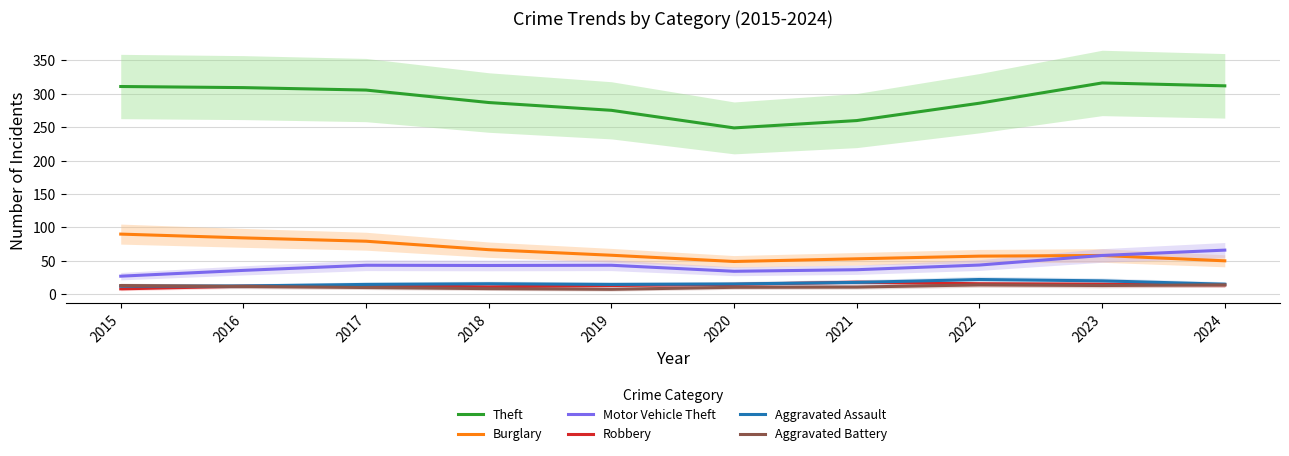

List the series in order of their peak value, highest first.

Theft, Burglary, Motor Vehicle Theft, Aggravated Assault, Robbery, Aggravated Battery